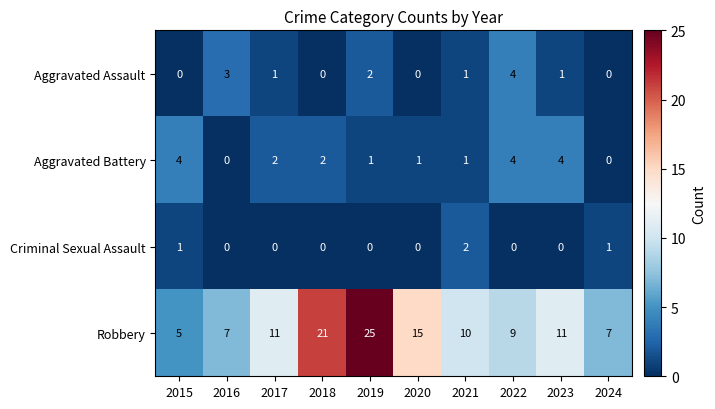

The Aggravated Battery series shows 1 at 2021. True or false?

True